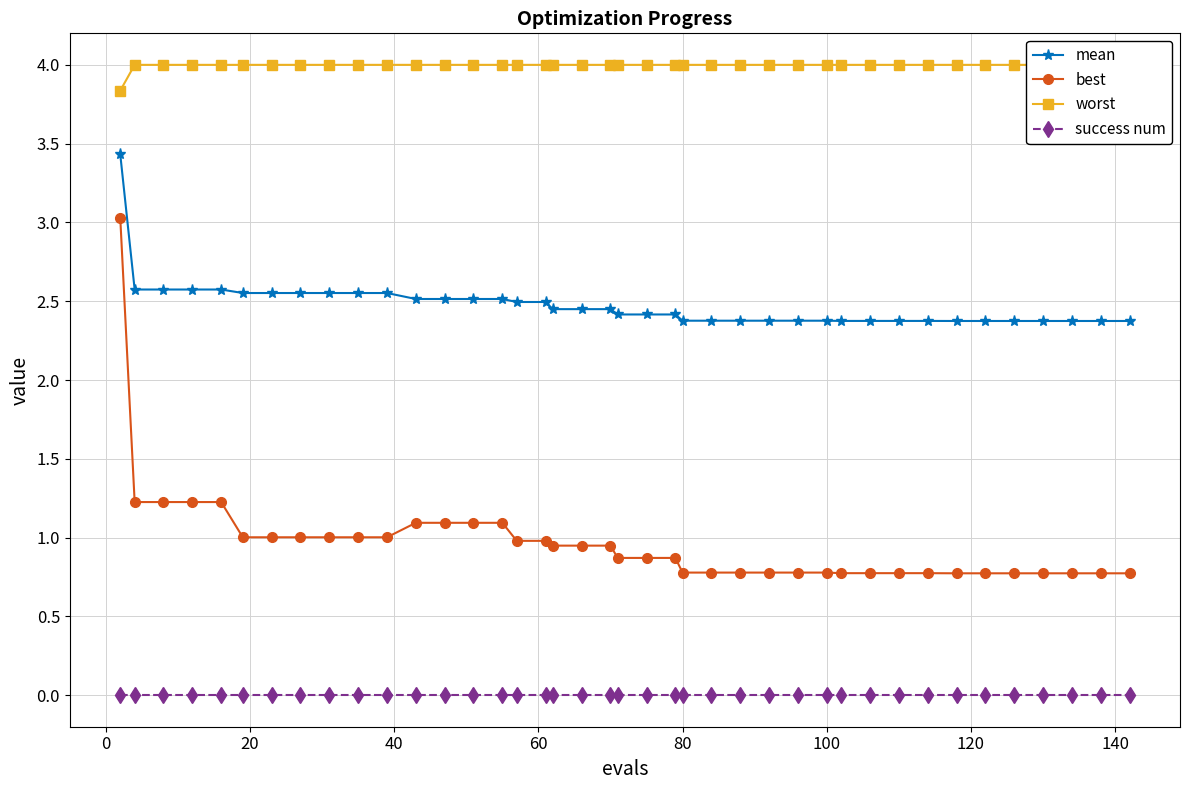

True or false: mean and worst cross at least once.

False